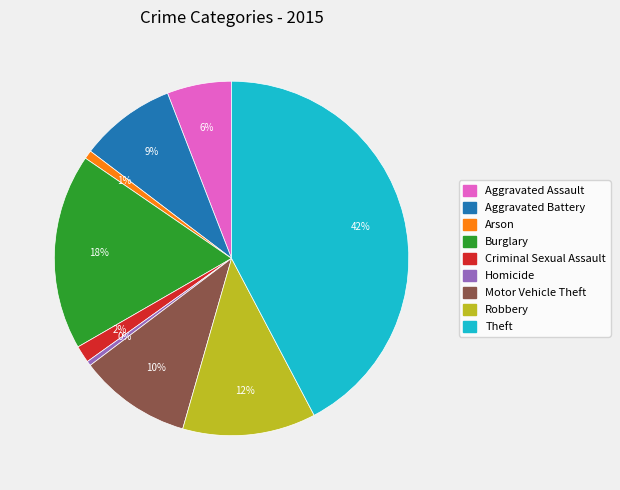

Between Aggravated Battery and Burglary, which is larger?

Burglary